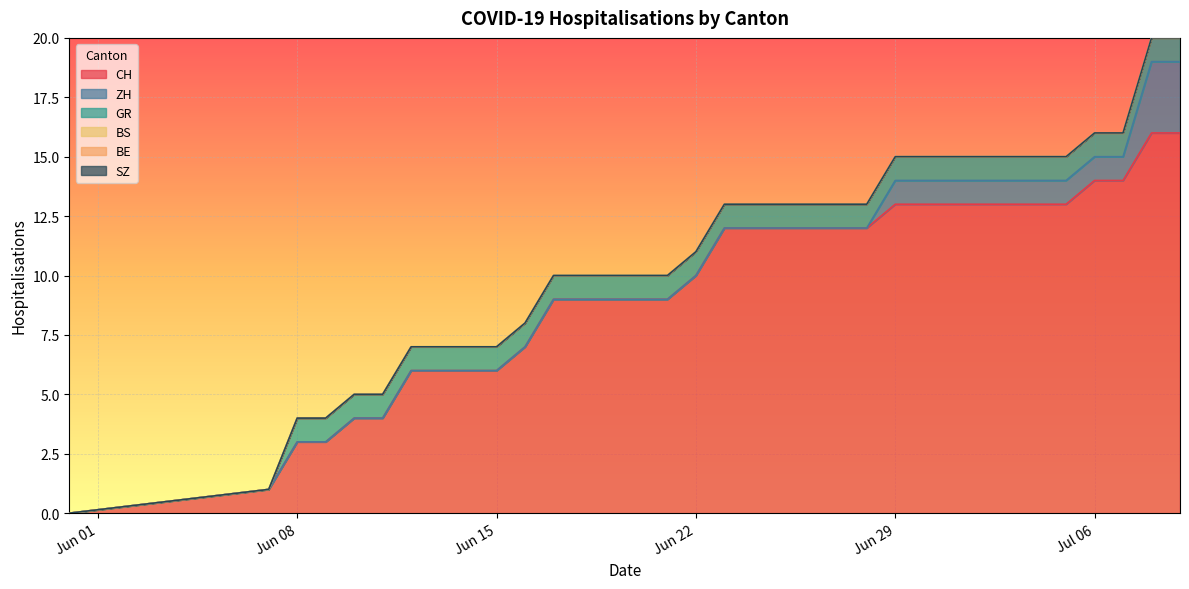

Which series has the widest spread of values?

CH